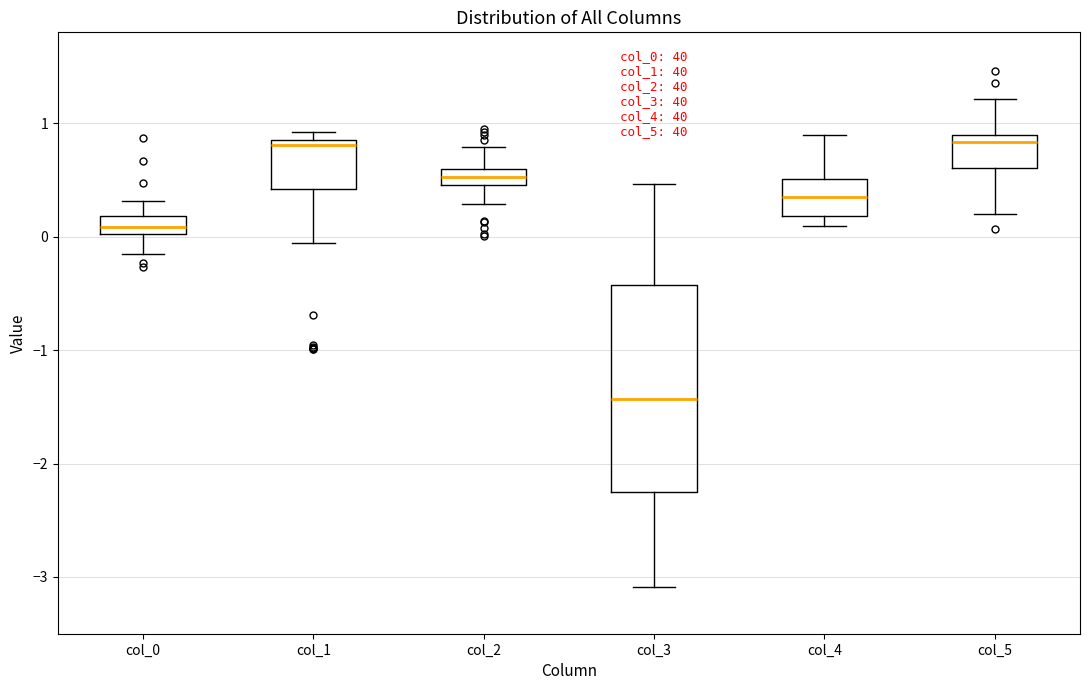

Where is the upper edge of the box for col_1 on the y-axis? The values are not printed on the chart, so give them approximately, as read against the axis.

0.9